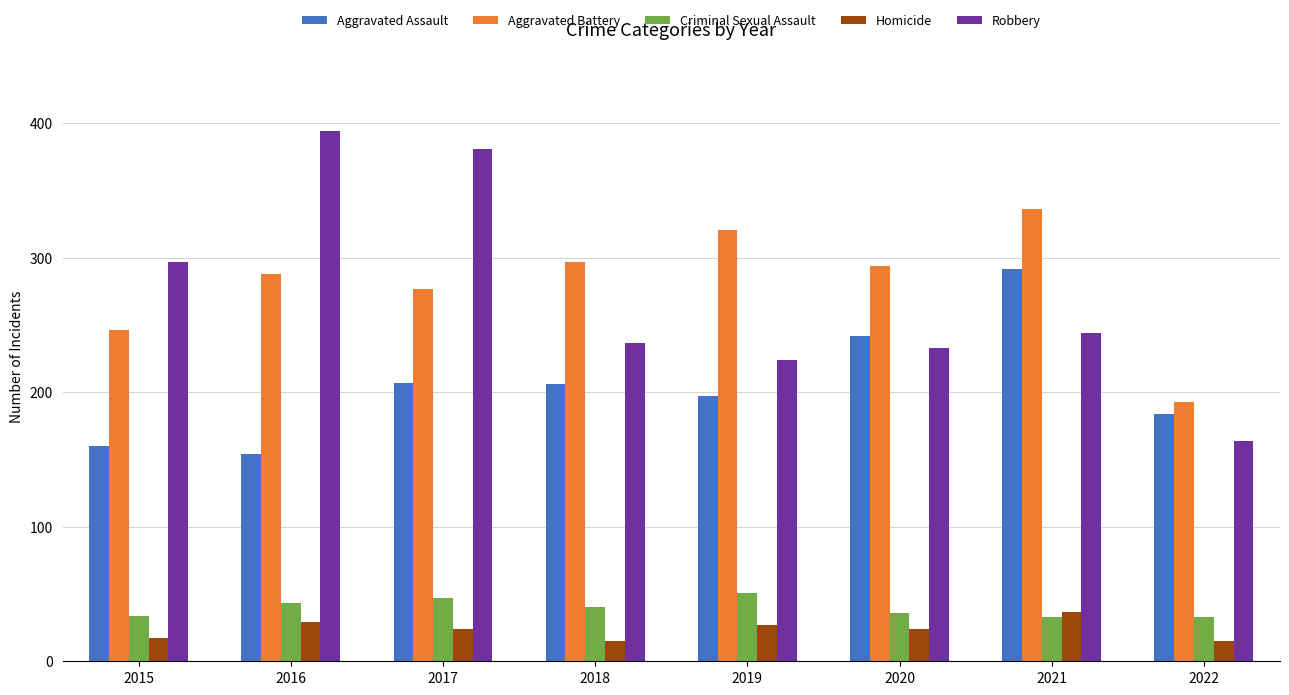

What is the value of the Criminal Sexual Assault bar at the 5th from the left?

51